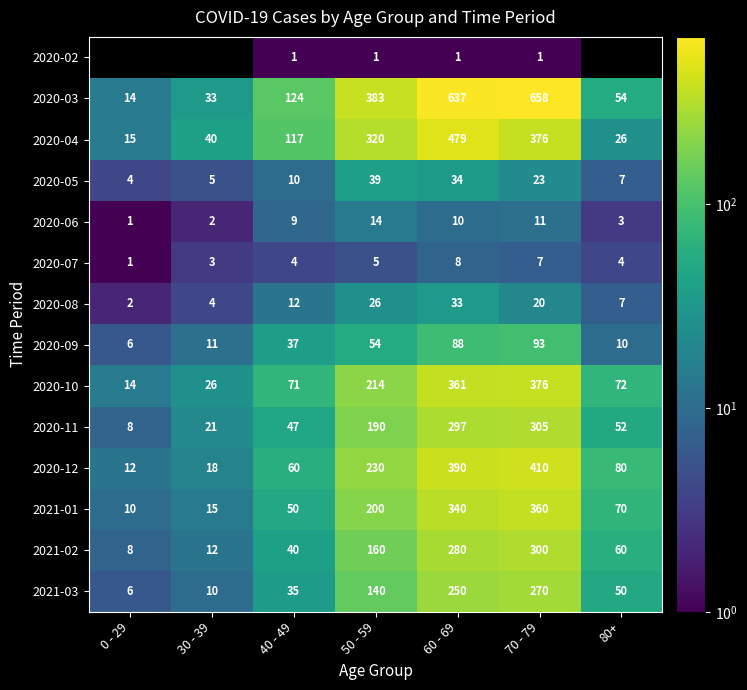

List the labels in order of 2020-06 value, largest first.

50 - 59, 70 - 79, 60 - 69, 40 - 49, 80+, 30 - 39, 0 - 29